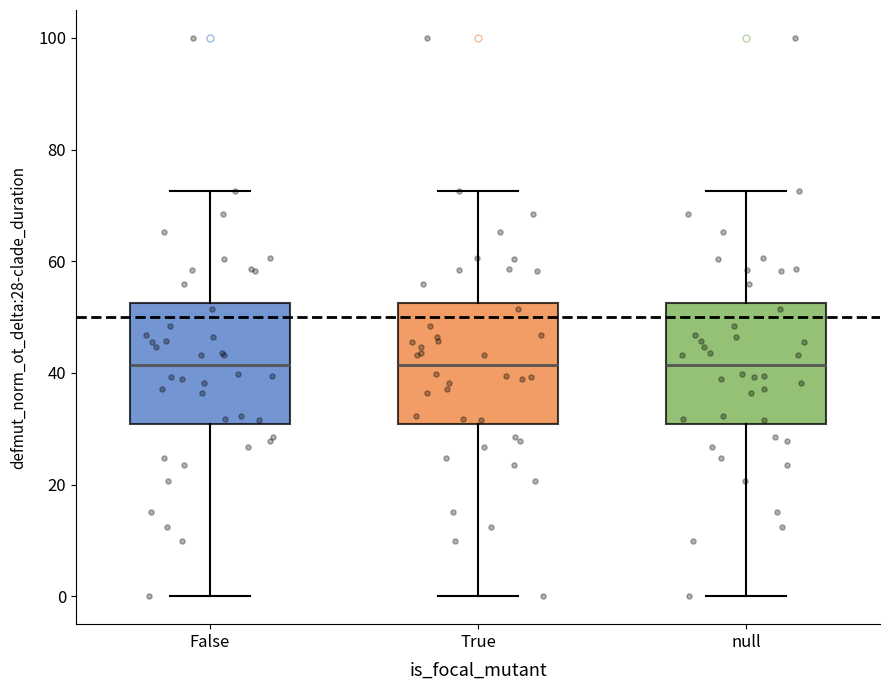

Reading left to right, transcribe this box plot: for each box, give where its median line is, the range the box spans, and where its two whiskers end, as read against the y-axis. The values are not printed on the chart, so give them approximately, as read against the axis.

False: median 42, box 30 to 52, whiskers 0 to 72
True: median 42, box 30 to 52, whiskers 0 to 72
null: median 42, box 30 to 52, whiskers 0 to 72